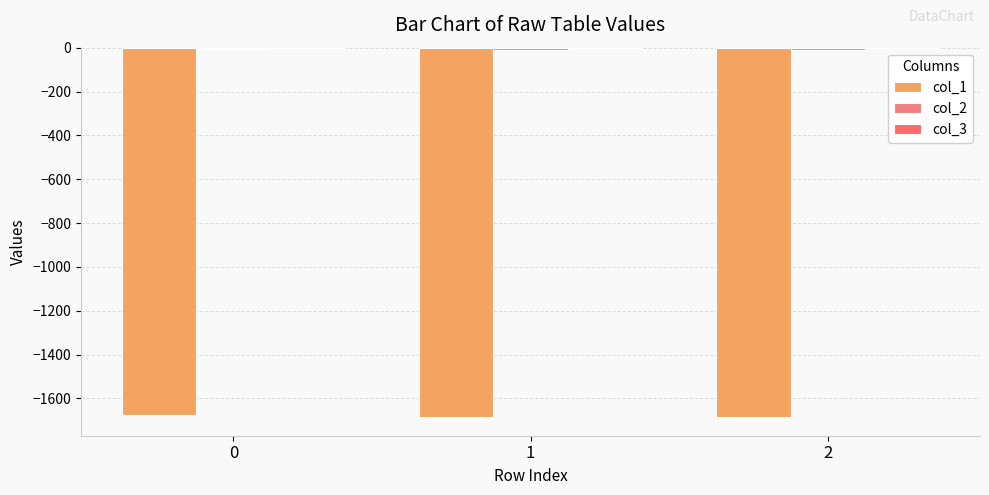

Which series has the largest total across all categories?

col_3